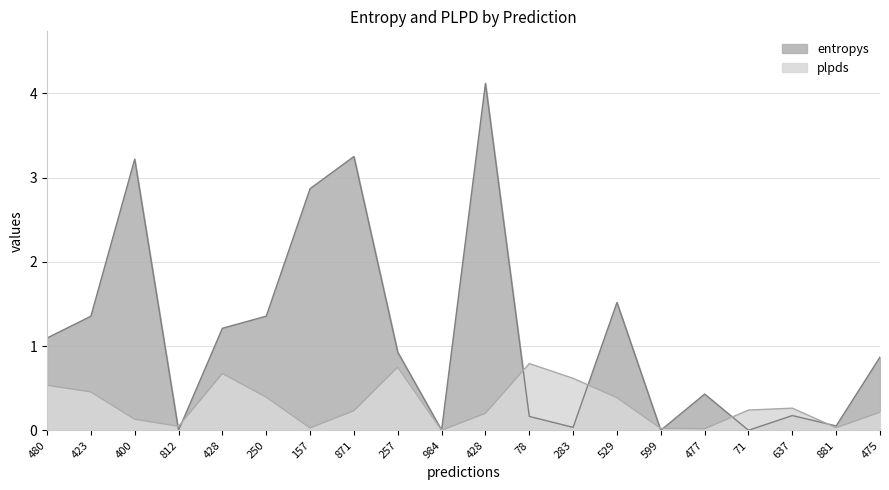

At which category is the sum across all series the highest?

428